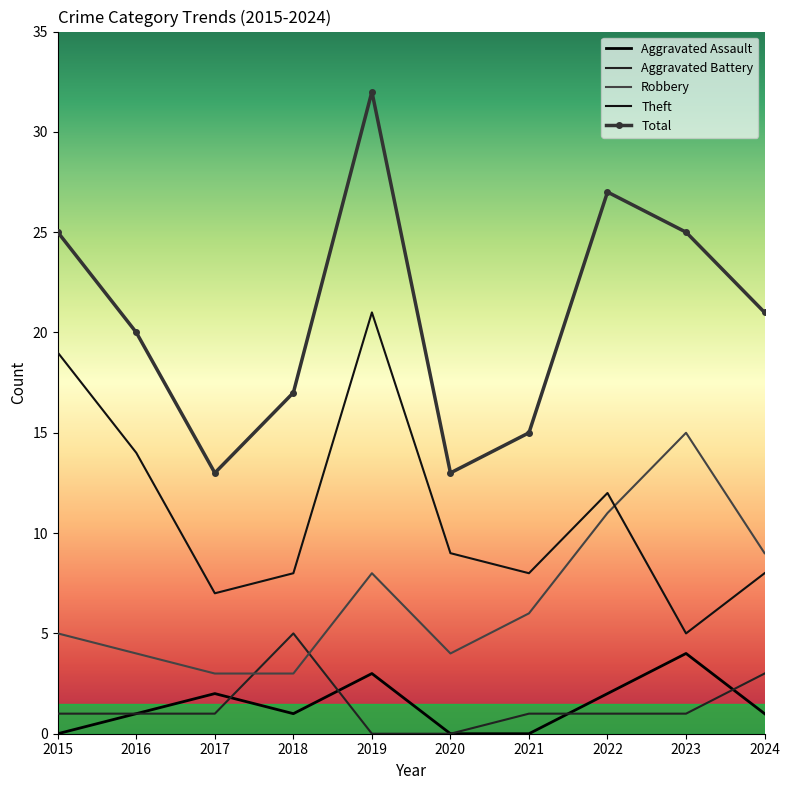

At which category is the sum across all series the highest?

2019